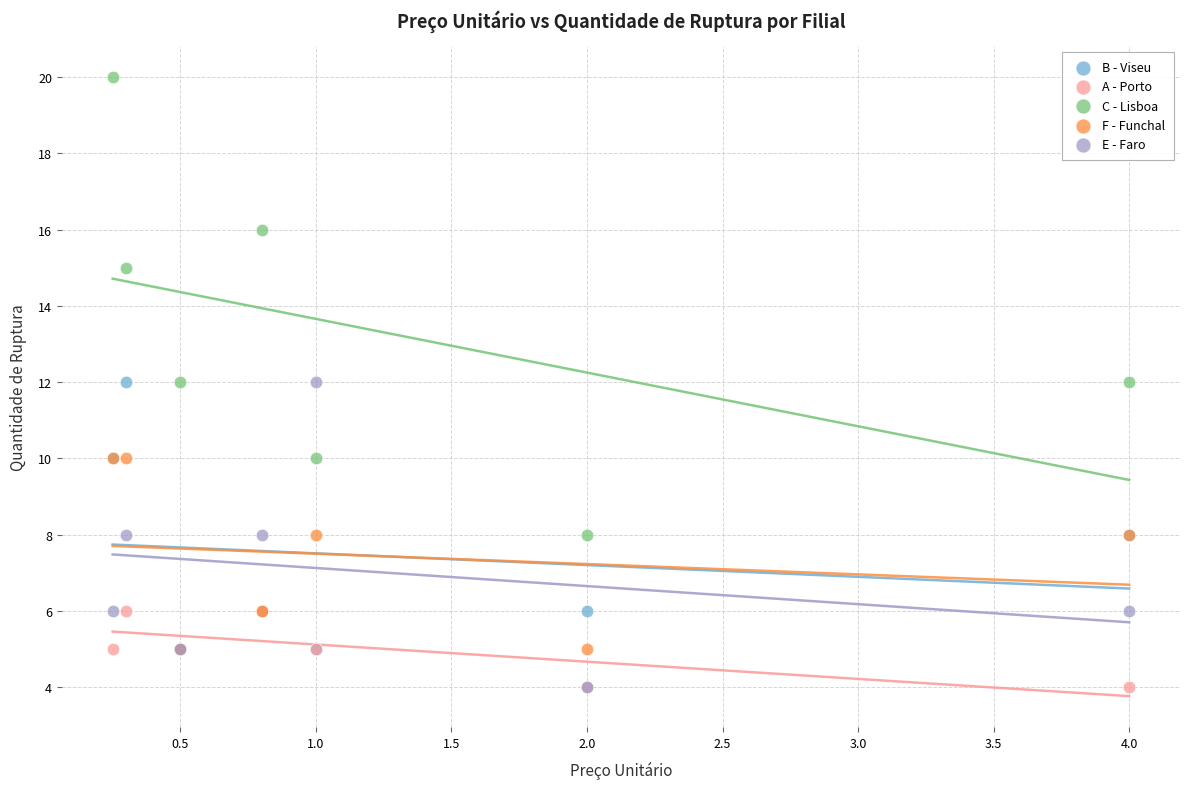

In the C - Lisboa series, what Y value is closest to 14?

15